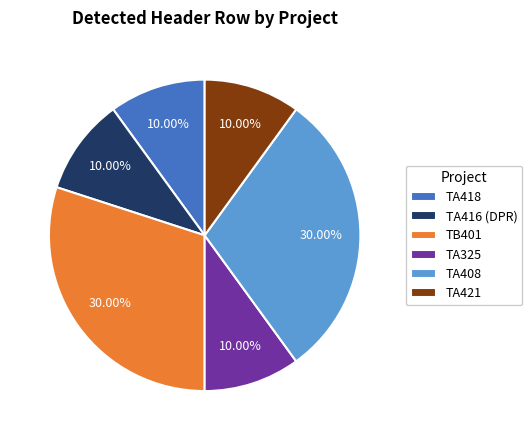

Combined, do TA421 and TA408 account for over 50%?

No